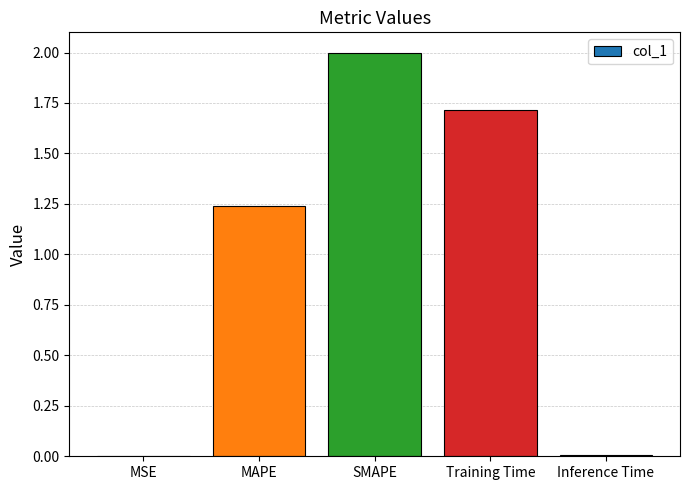

Are the bars horizontal?

No